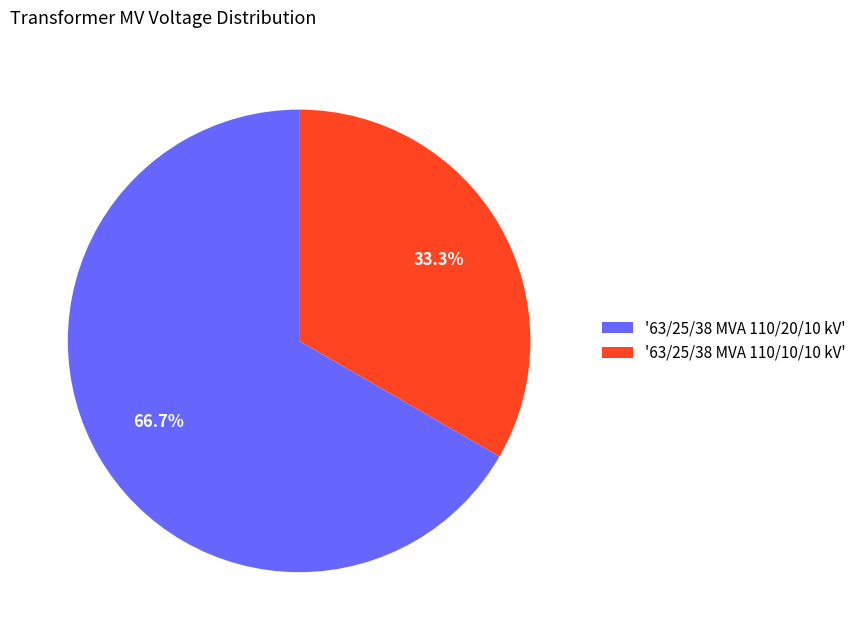

Between '63/25/38 MVA 110/10/10 kV' and '63/25/38 MVA 110/20/10 kV', which is larger?

'63/25/38 MVA 110/20/10 kV'